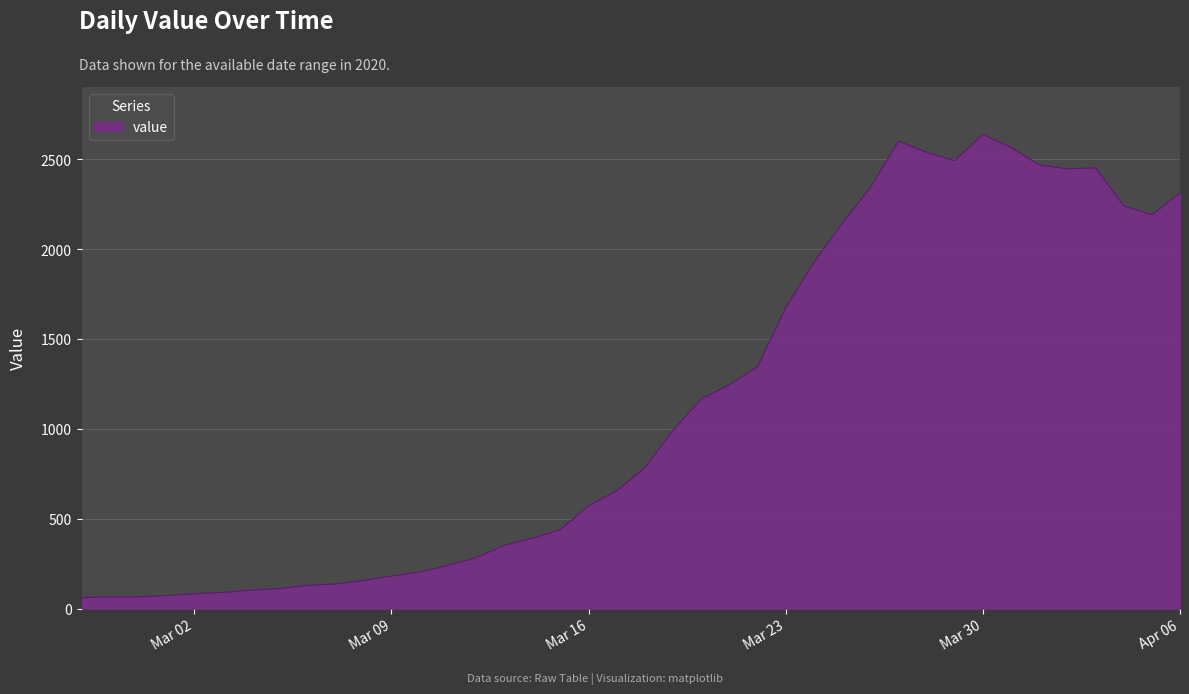

What is the difference between the maximum and minimum values?

2577